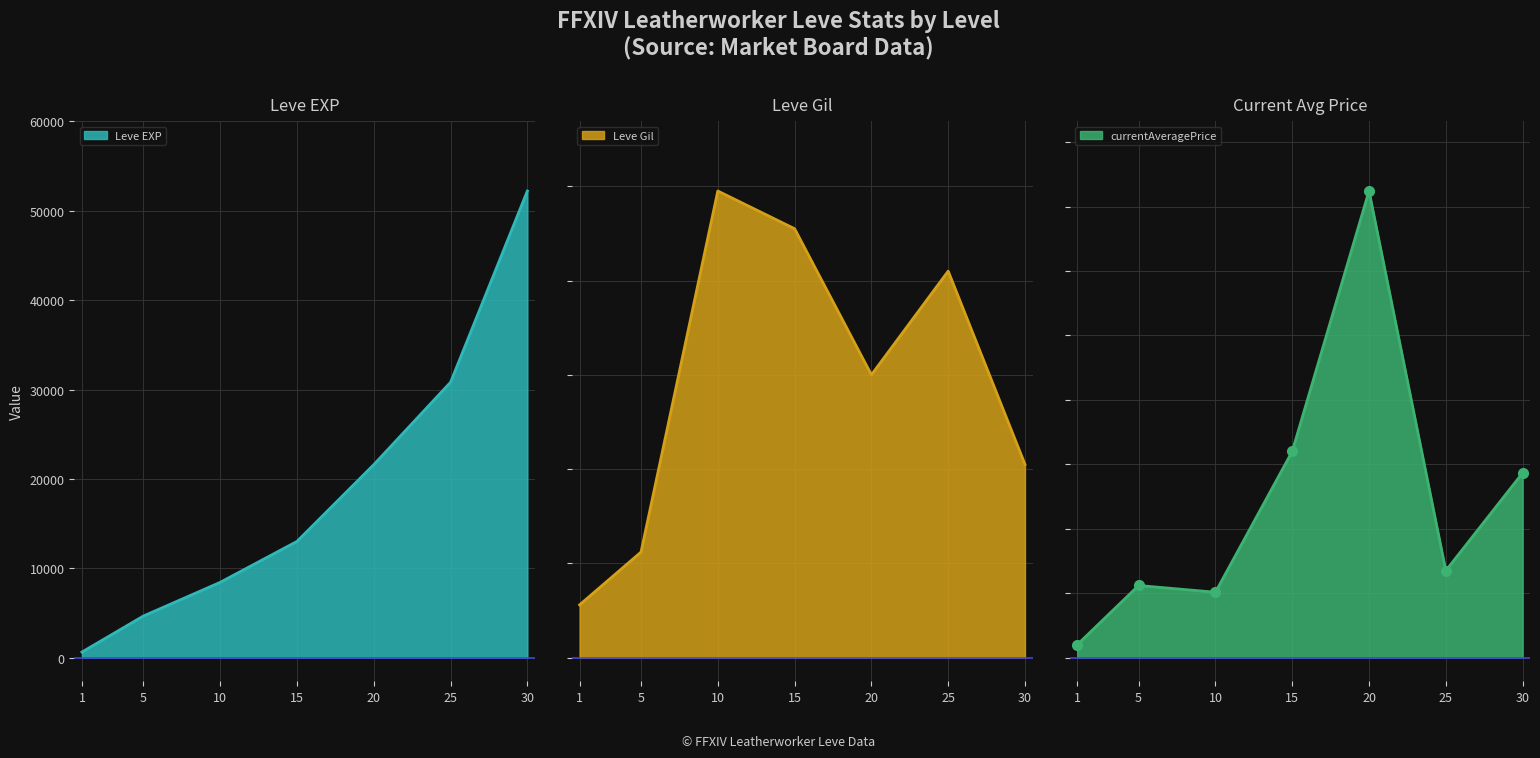

True or false: Leve EXP and Leve Gil cross at least once.

False